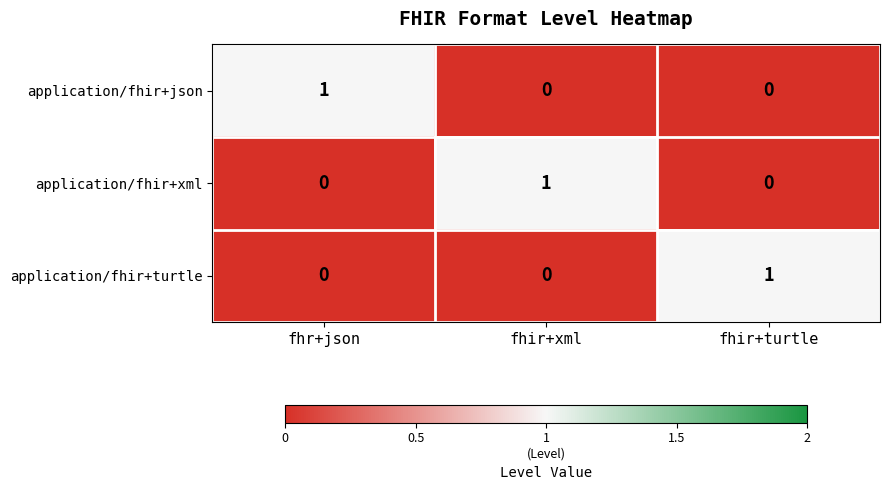

The value of application/fhir+xml at fhir+xml is 0. True or false?

False